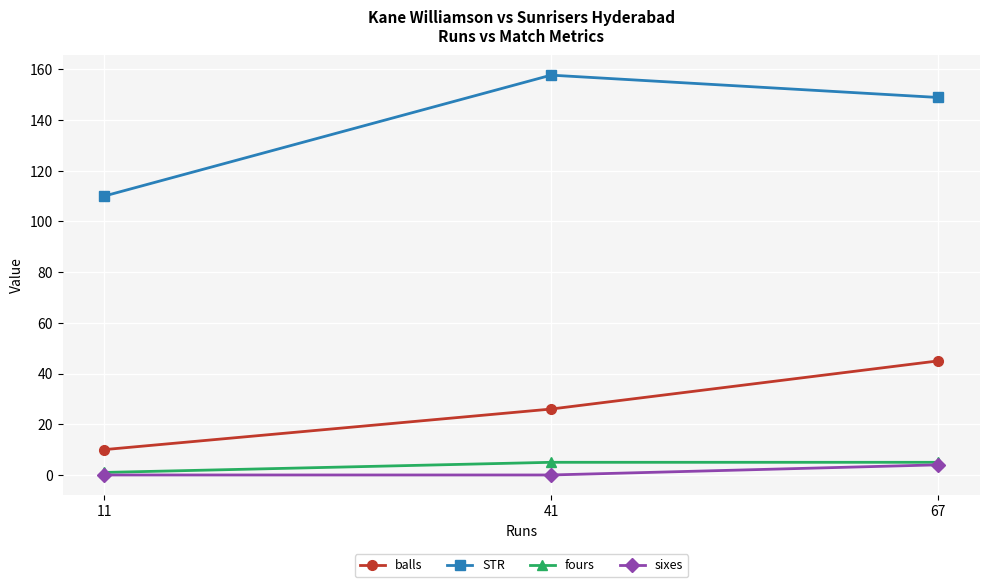

Where is STR nearest to the value 133?

67